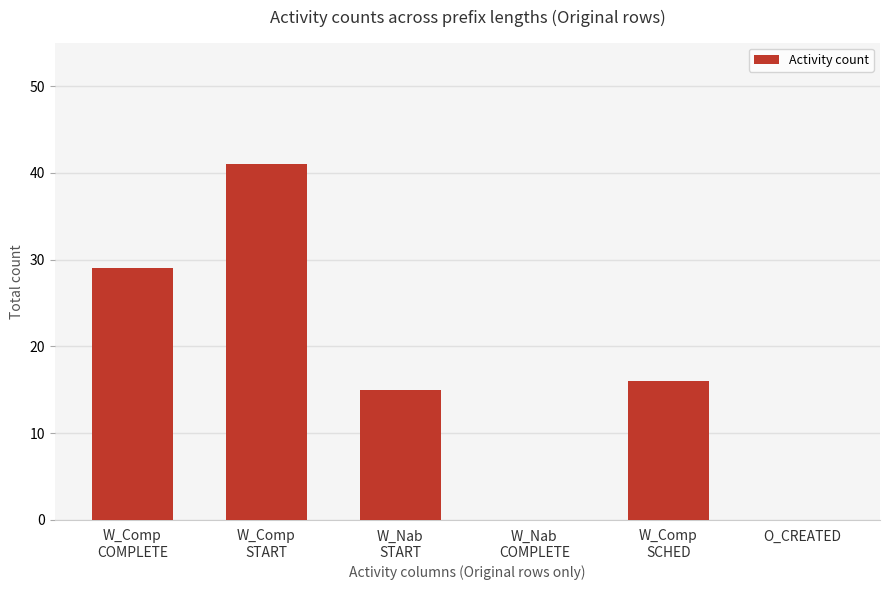

What is the ratio of the value at W_Comp
SCHED to the value at W_Comp
START?

0.4